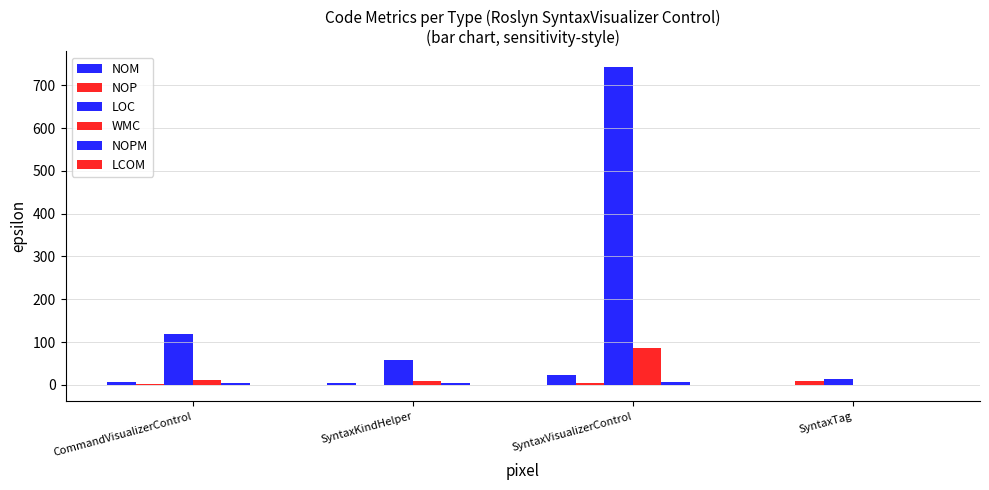

Between CommandVisualizerControl and SyntaxTag, which series saw the biggest shift?

LOC